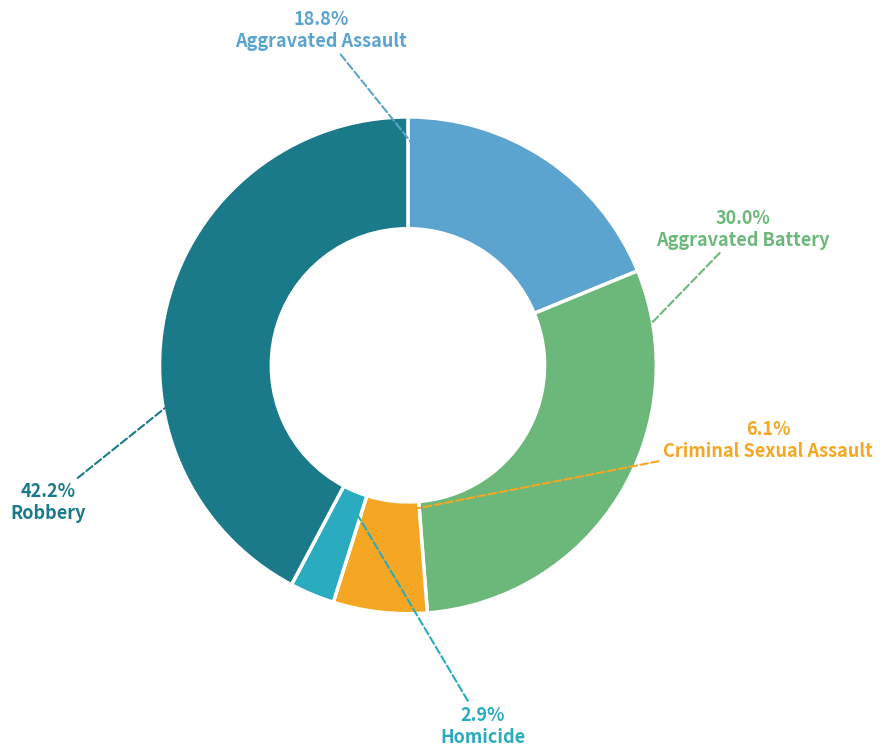

What percentage is the Robbery slice, to the nearest percent?

42%